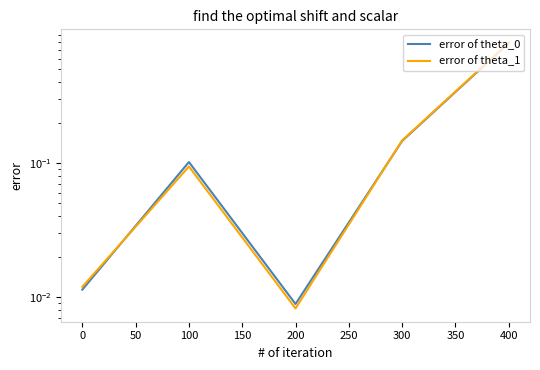

Is it true that error of theta_1 equals 0.2 at 300?

False